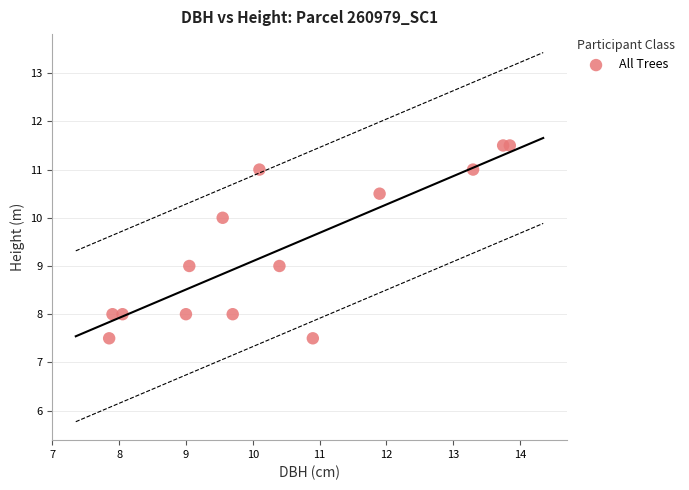

What is the range of X values (max minus min)?

6.0